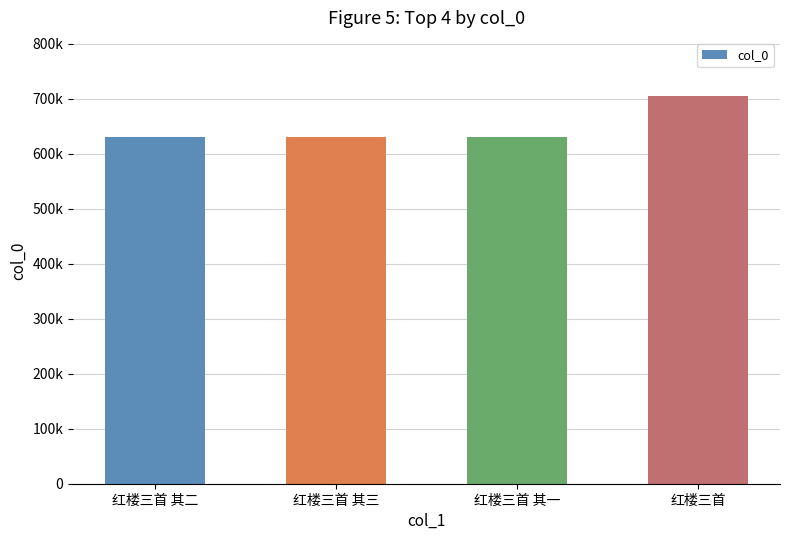

What is the difference between the values at 红楼三首 and 红楼三首 其三?

75008